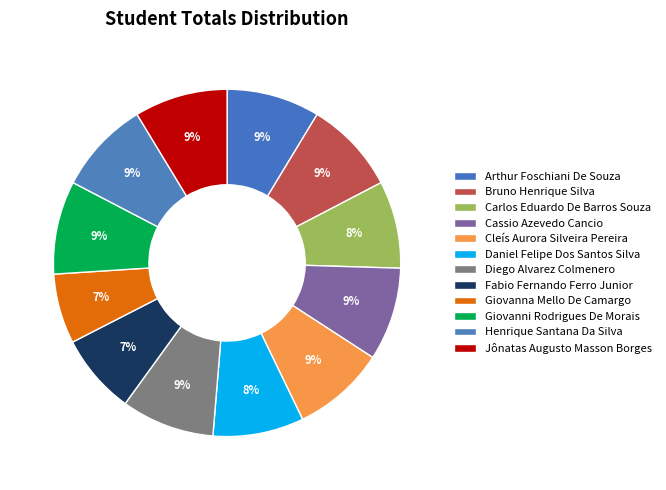

Count the number of slices in the pie.

12